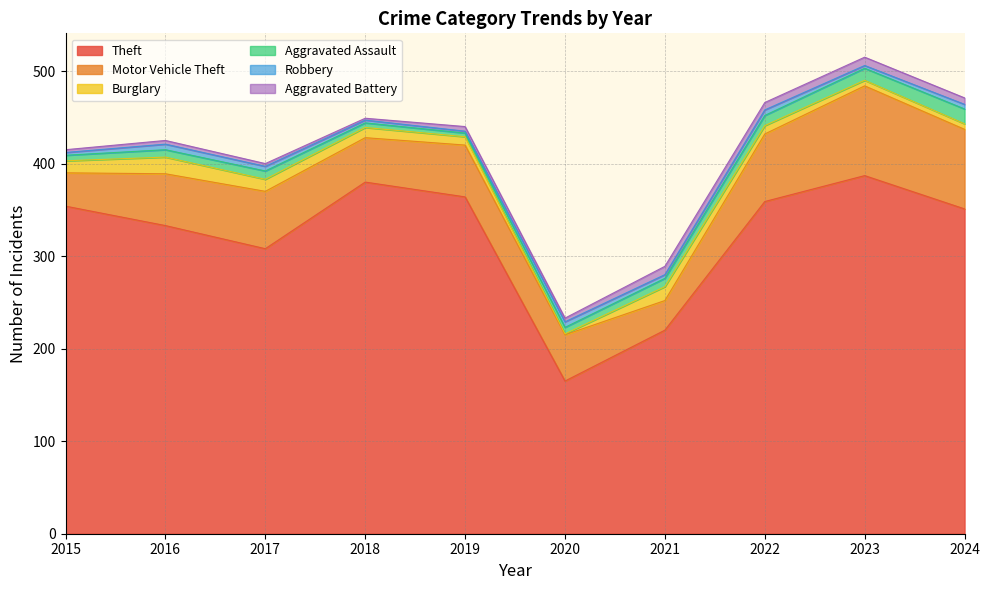

True or false: Theft has a value of 351 at 2024.

True